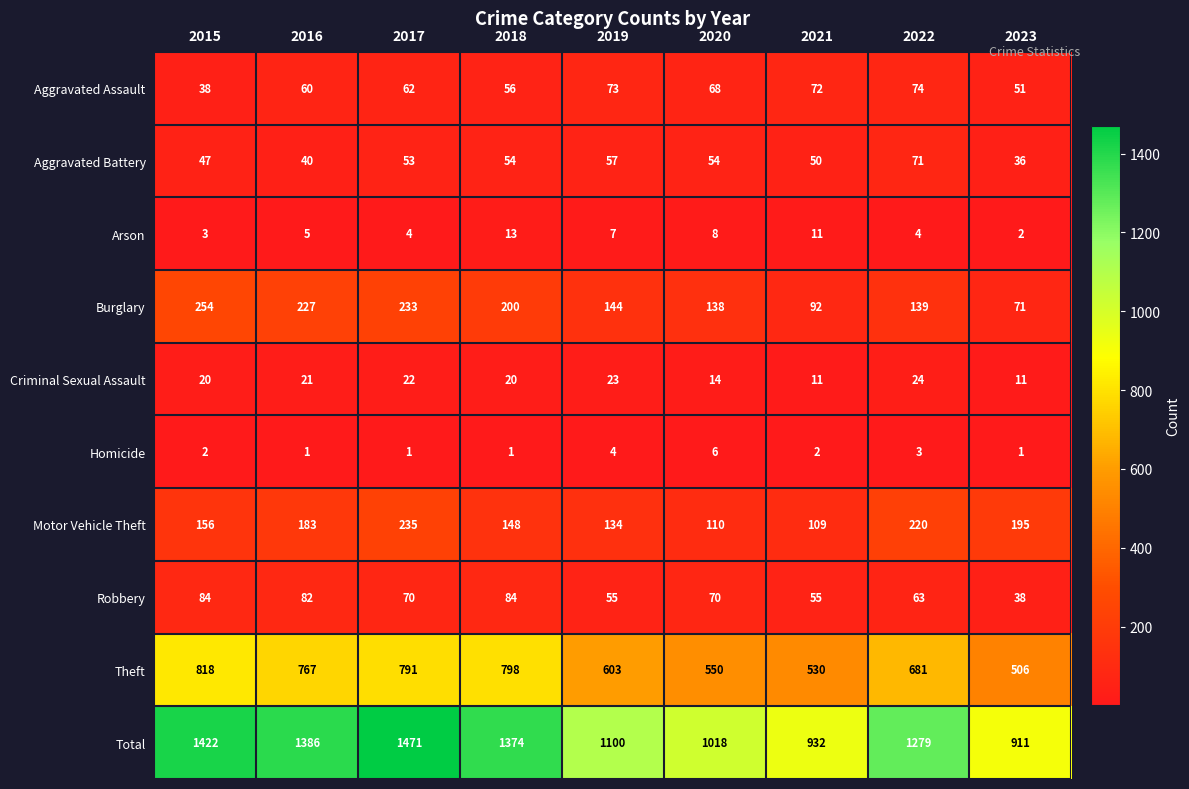

True or false: Aggravated Battery has a value of 36 at 2023.

True